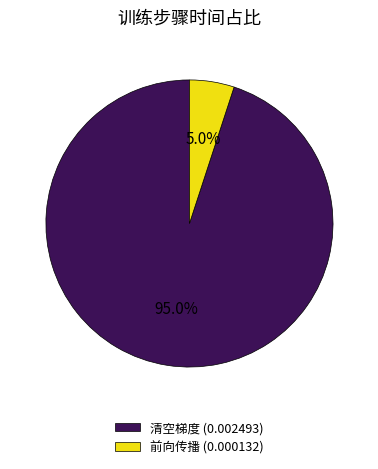

What percentage is NOT represented by 前向传播?

95.0%